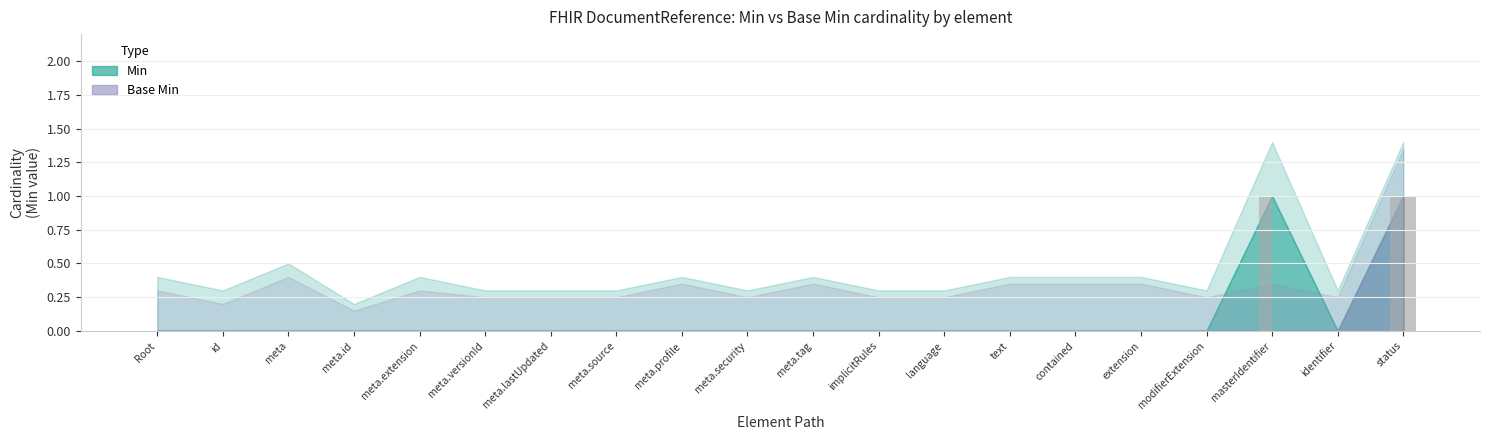

At which category is the sum across all series the highest?

status